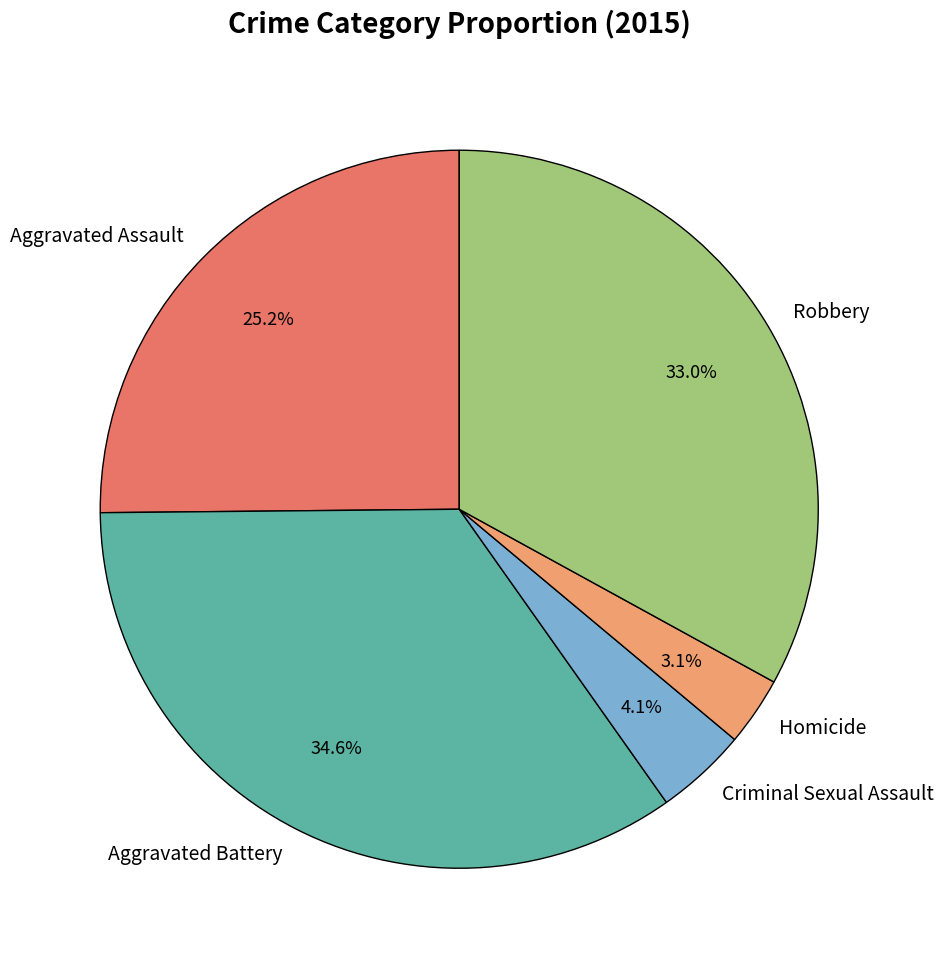

To the nearest percent, what portion does Aggravated Battery represent?

35%